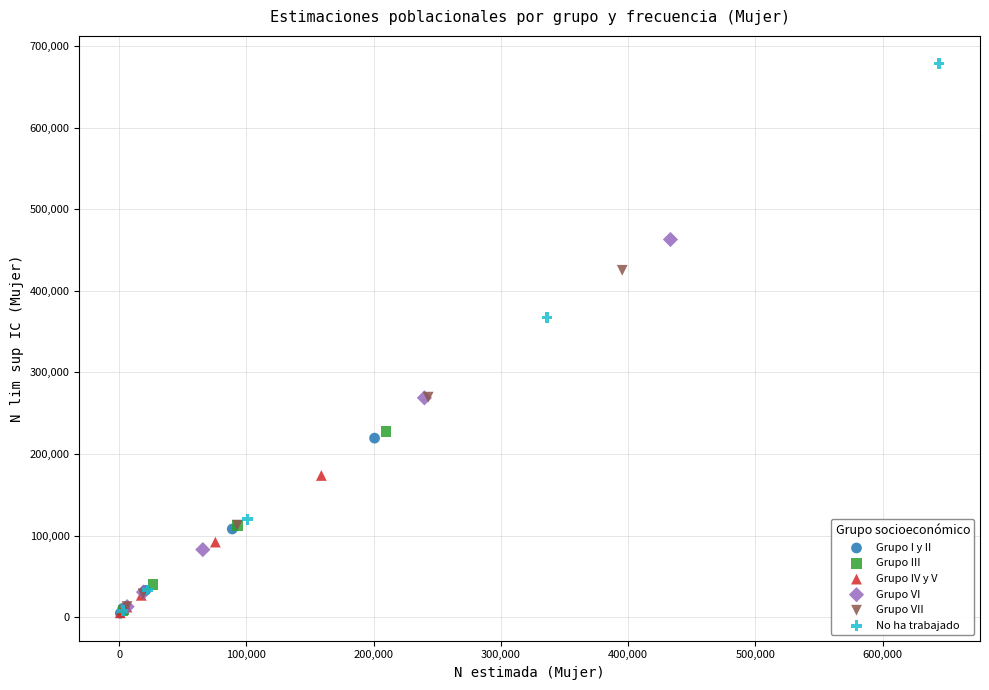

Which series has the largest Y range (max minus min)?

No ha trabajado